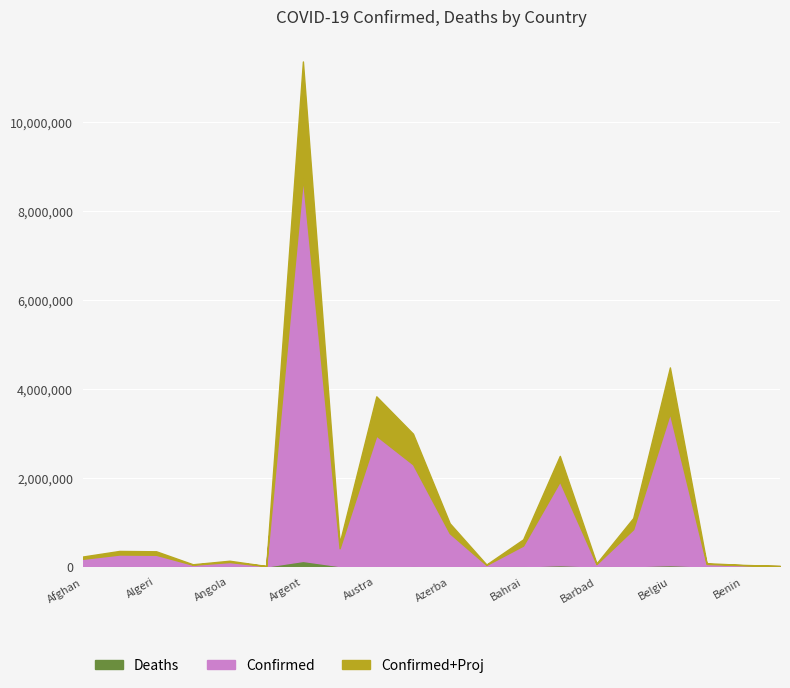

At which category is the sum across all series the highest?

Argent